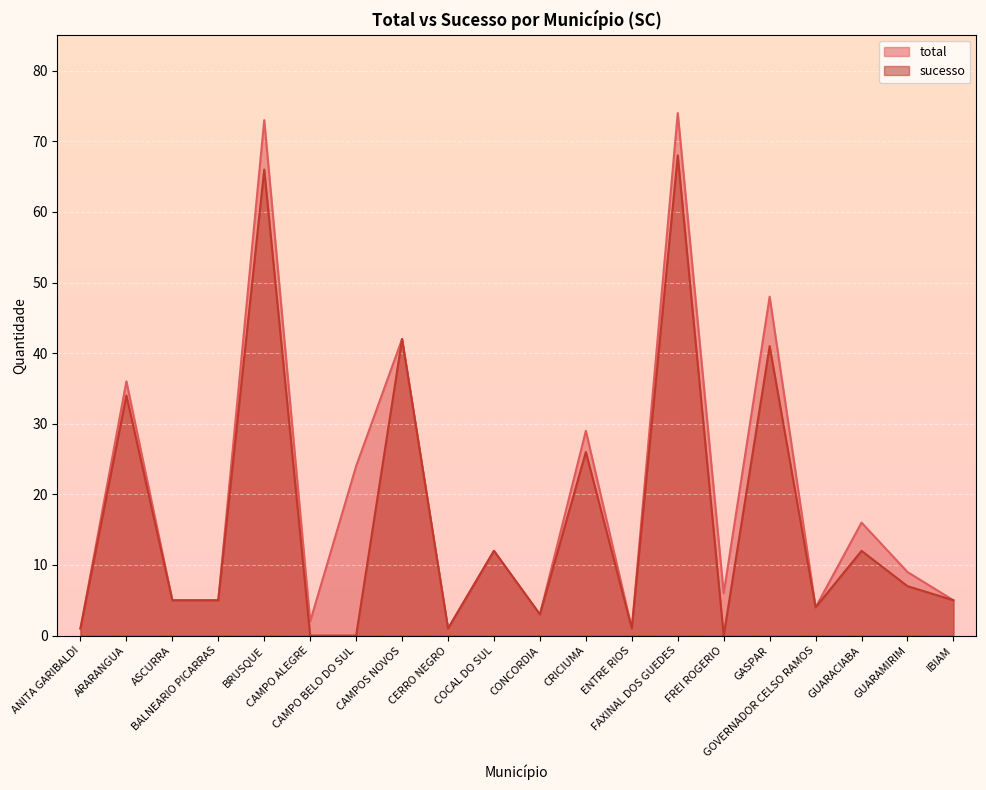

True or false: total has a value of 1 at CONCORDIA.

False